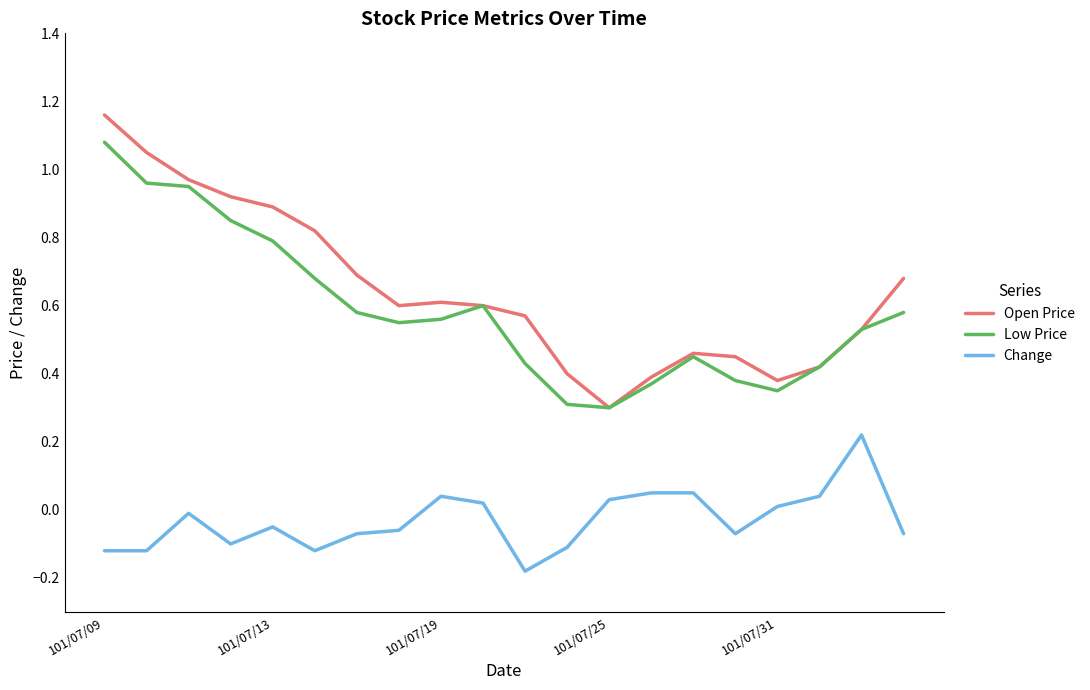

True or false: Change and Open Price intersect in this chart.

False